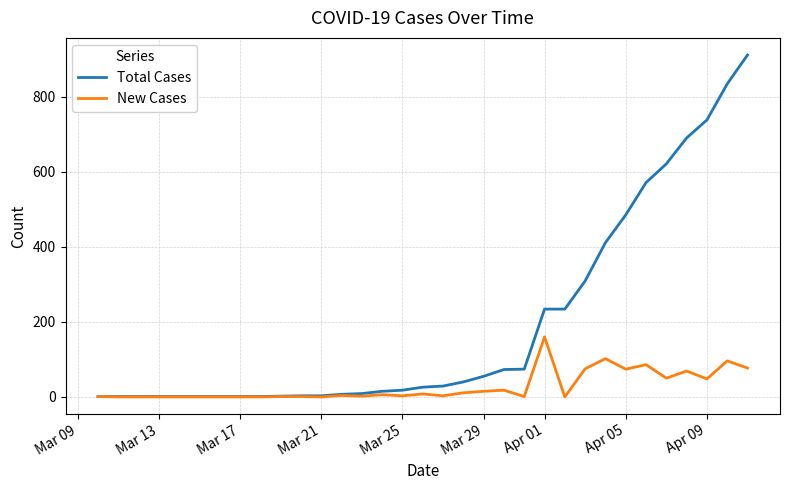

Rank the series by their average value, from lowest to highest.

New Cases, Total Cases